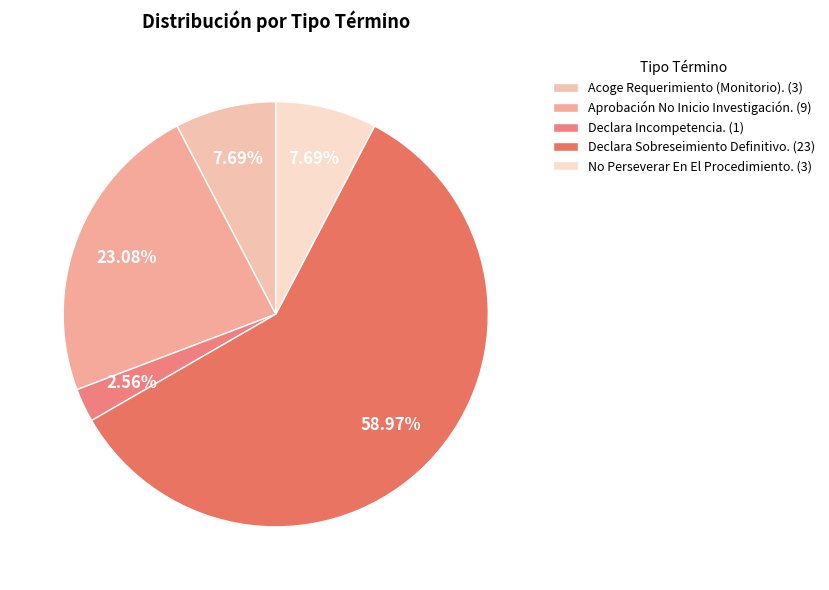

Is there any slice that represents more than half of the pie?

Yes